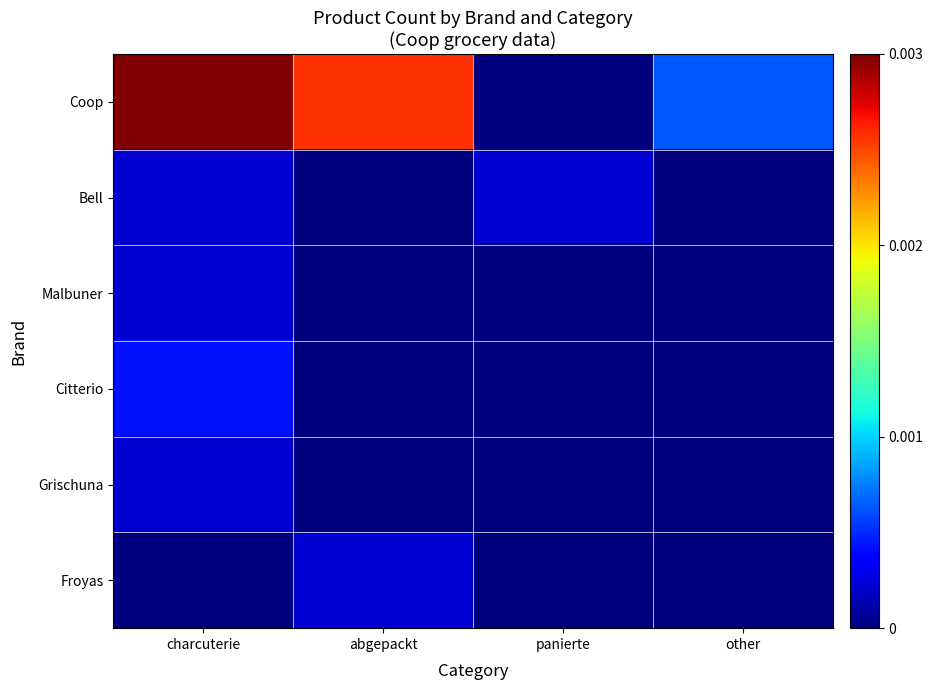

At how many categories does at least one series exceed 0?

4